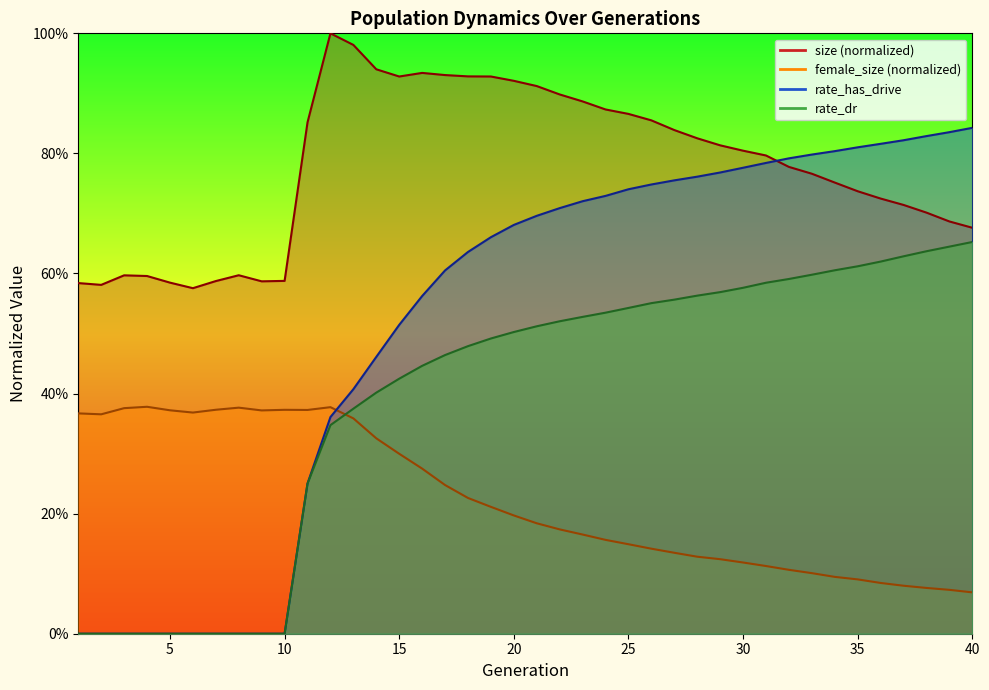

List the series in order of their overall mean, lowest first.

female_size, rate_dr, rate_has_drive, size